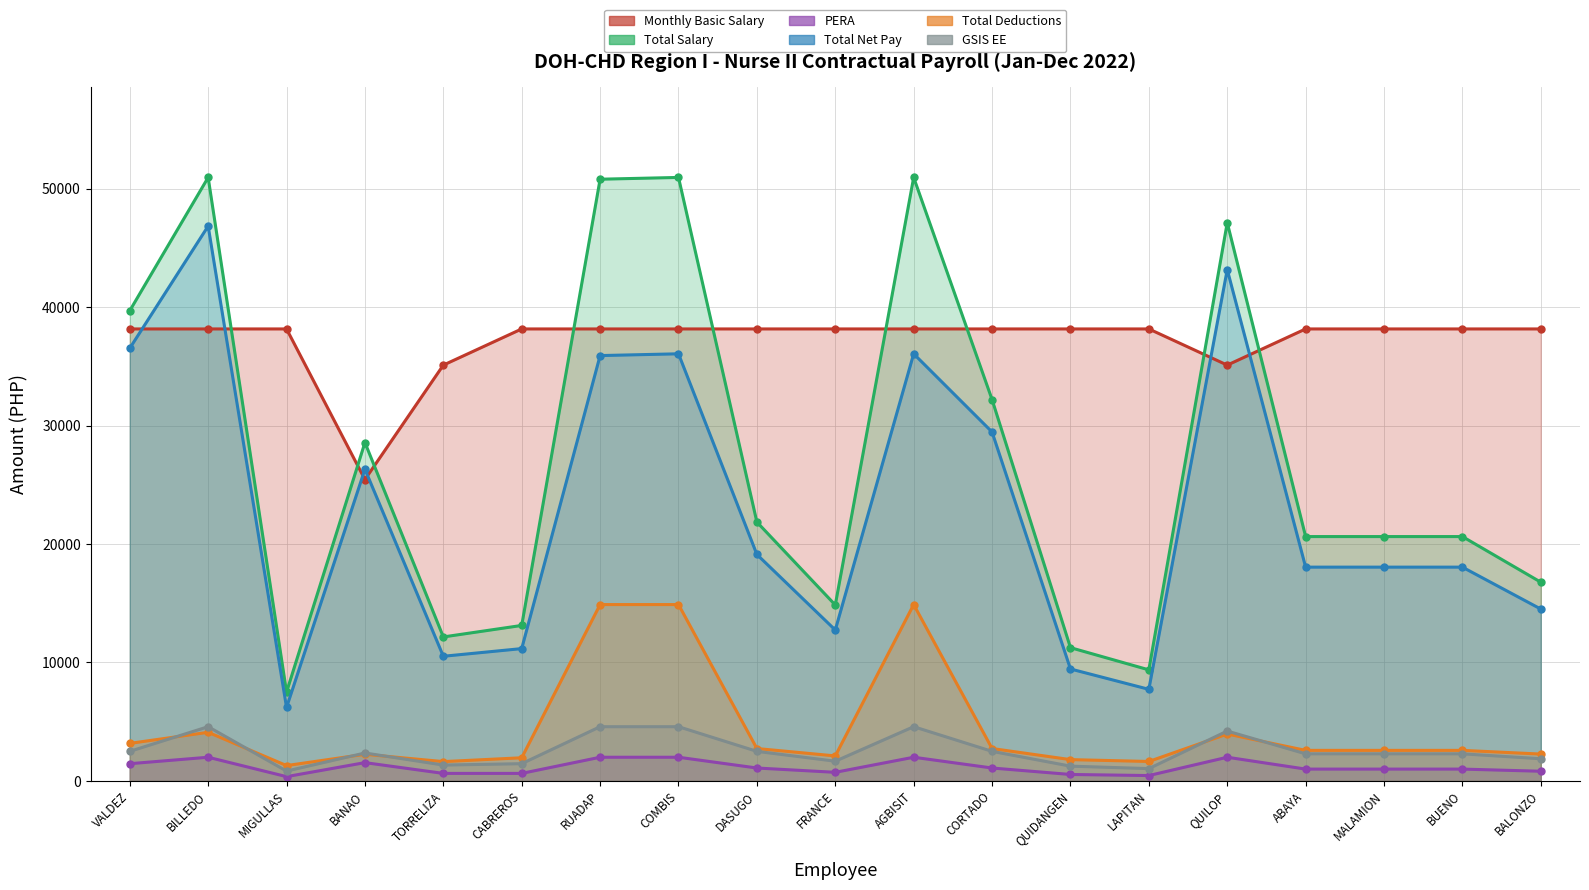

The GSIS EE series shows 4578.0 at AGBISIT. True or false?

True